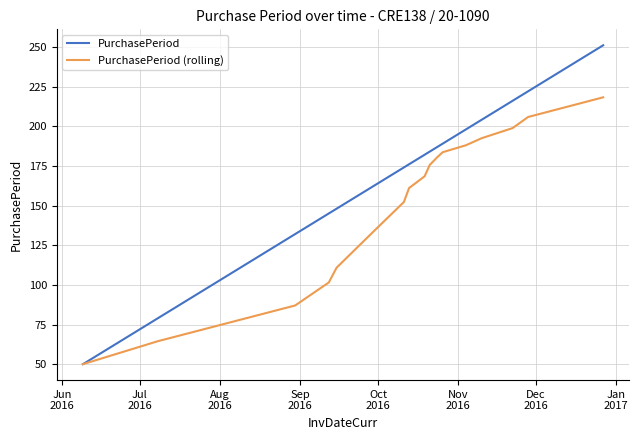

Which series has the widest spread of values?

PurchasePeriod